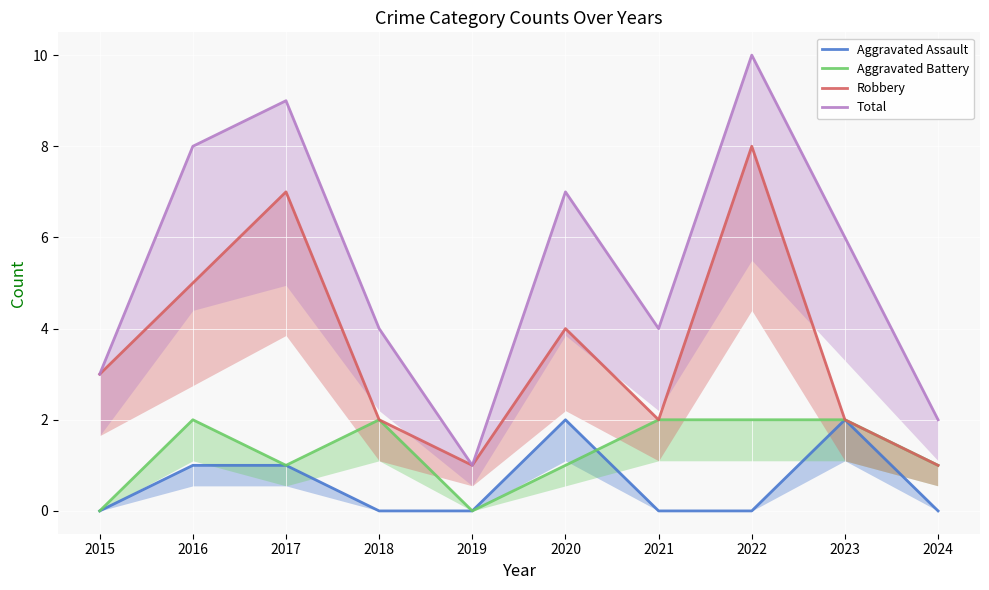

Which series changed the most between 2015 and 2017?

Total